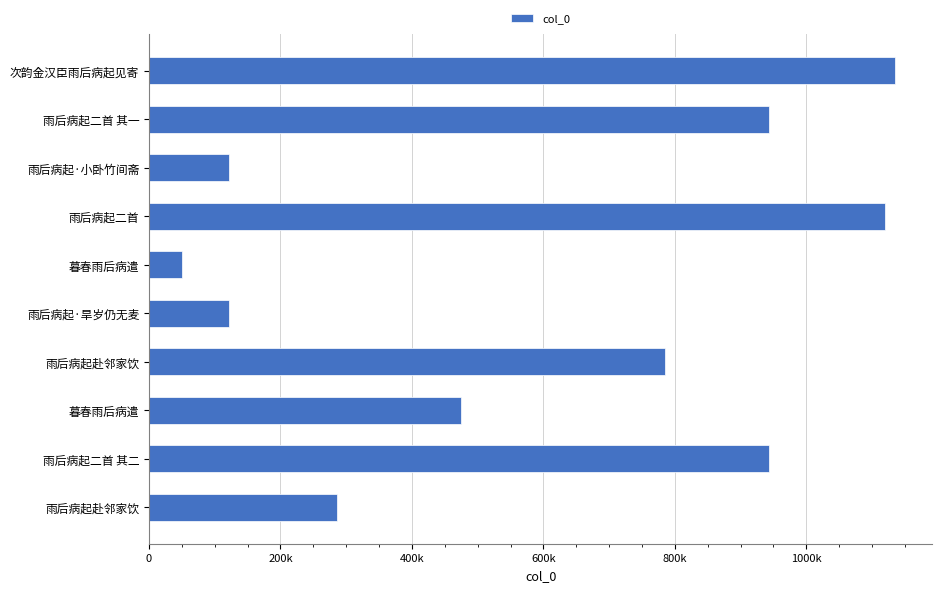

Does the chart contain any negative values?

No